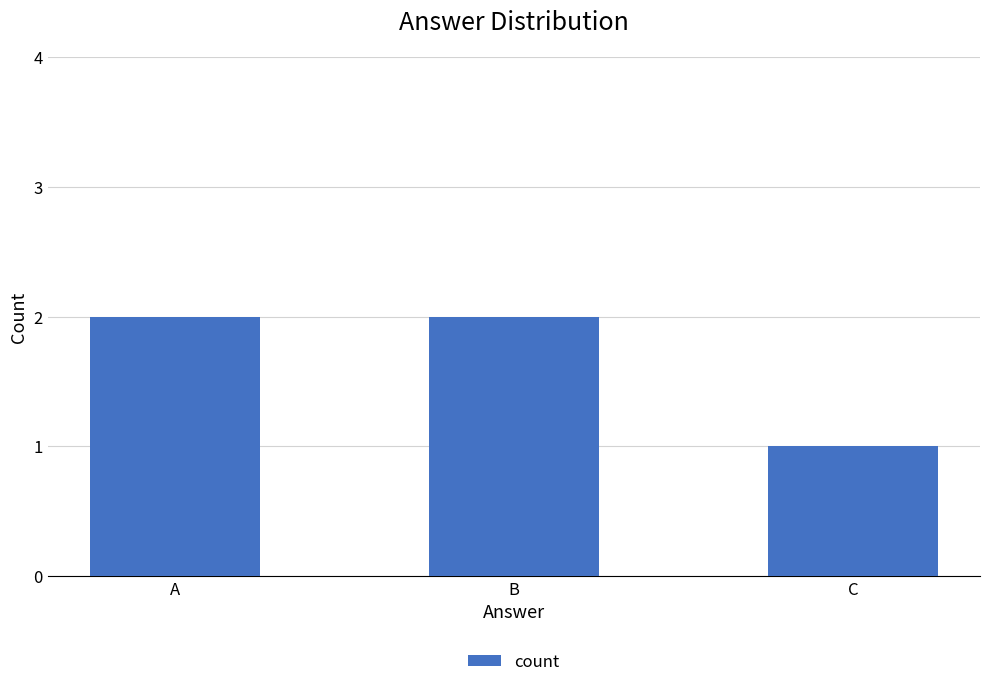

Reading left to right, extract all data points from this chart.

2	2	1